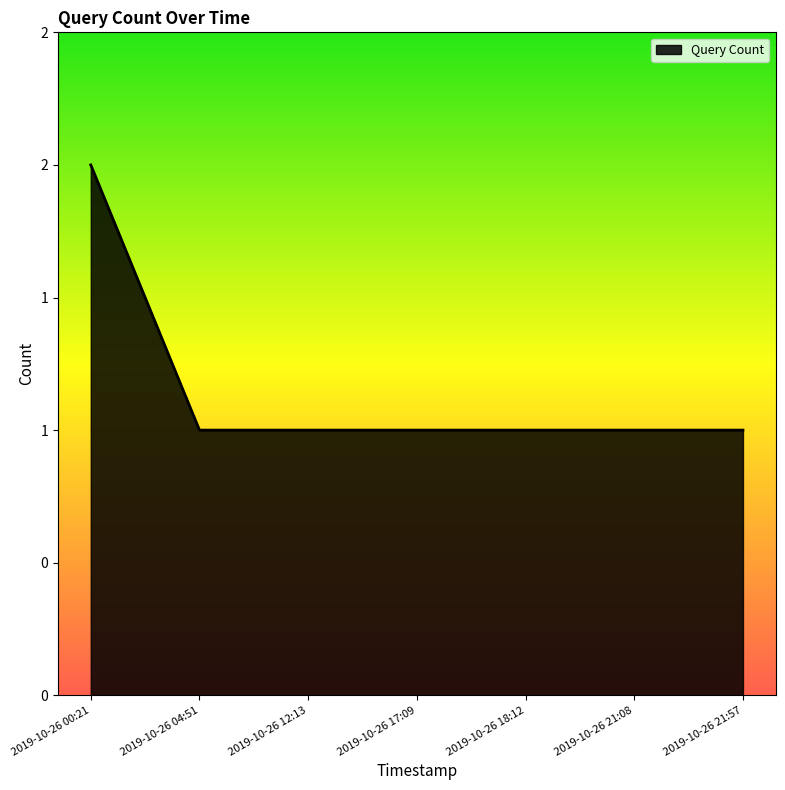

Reading right to left, transcribe all the data shown in this chart.

1	1	1	1	1	1	2